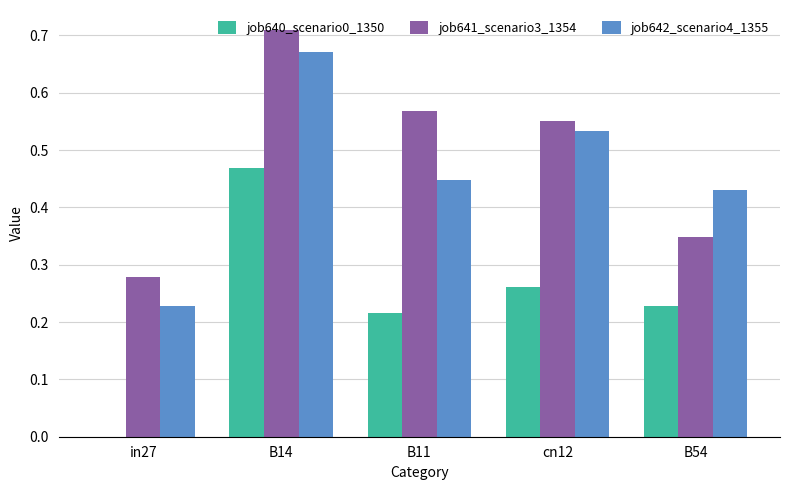

Is the value of job640_scenario0_1350 at B14 greater than the value of job642_scenario4_1355 at B14?

No